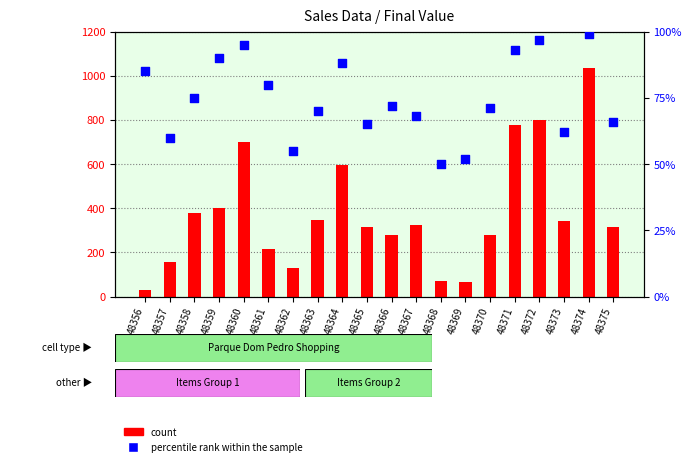

Which series has the largest total across all categories?

count